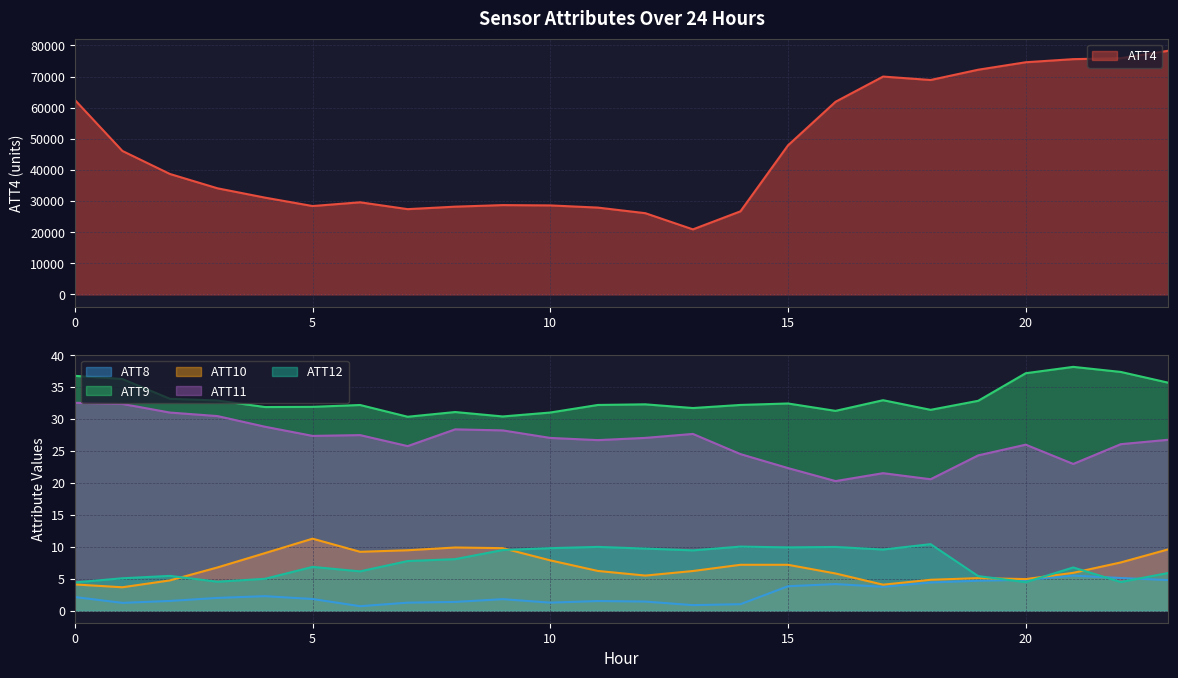

How many values in the ATT10 series are below 6?

10